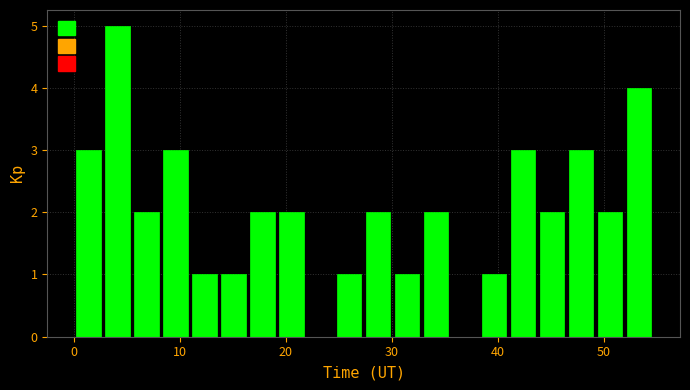

Around what value on the x-axis is the tallest bar? Give the approximate position of its centre, as read against the axis.

4